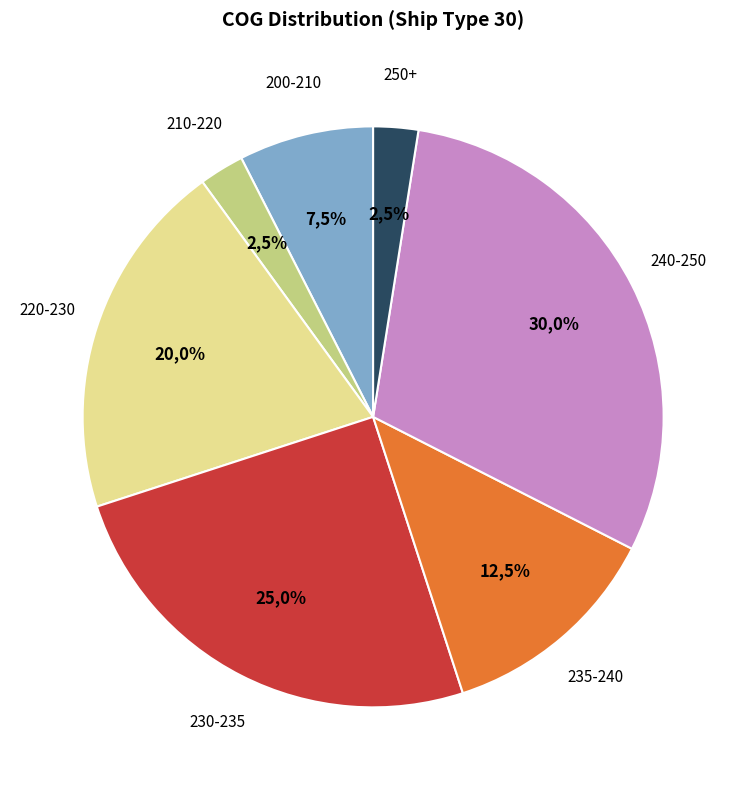

Does any single category account for the majority?

No